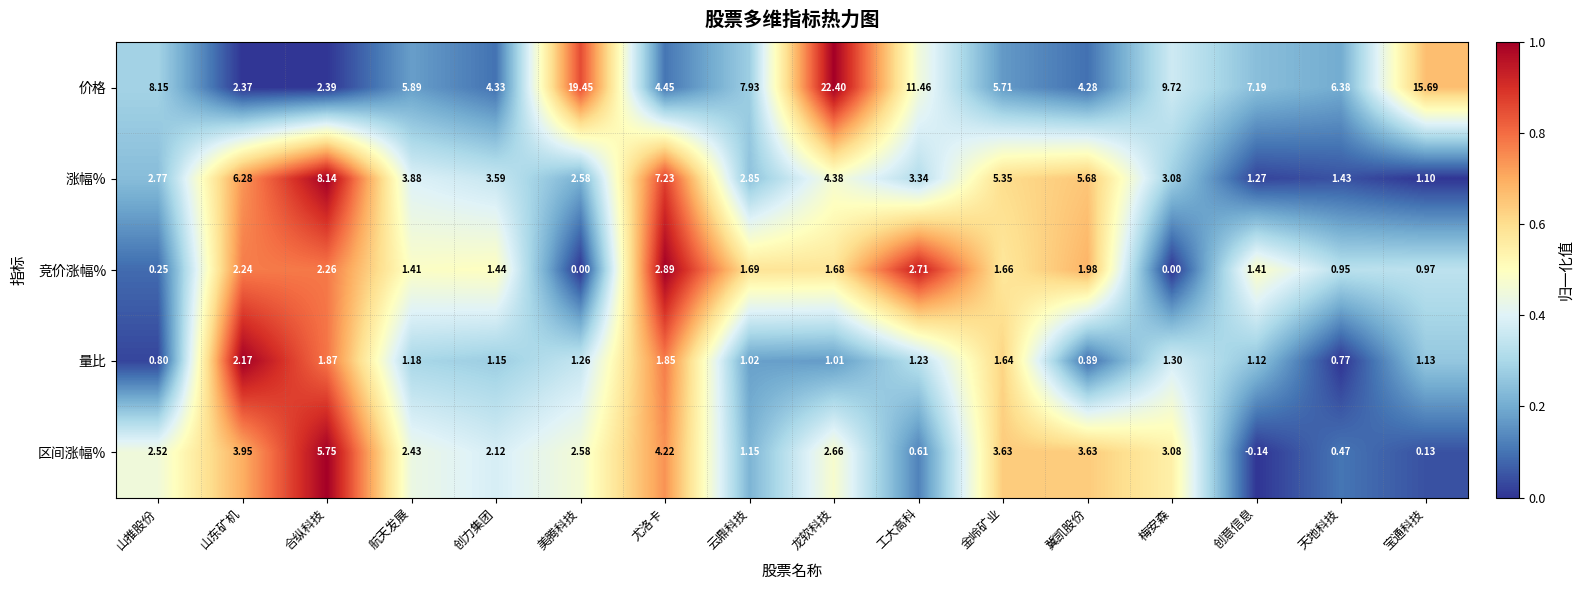

Is the value of 竞价涨幅% at 山推股份 greater than the value of 价格 at 美腾科技?

No